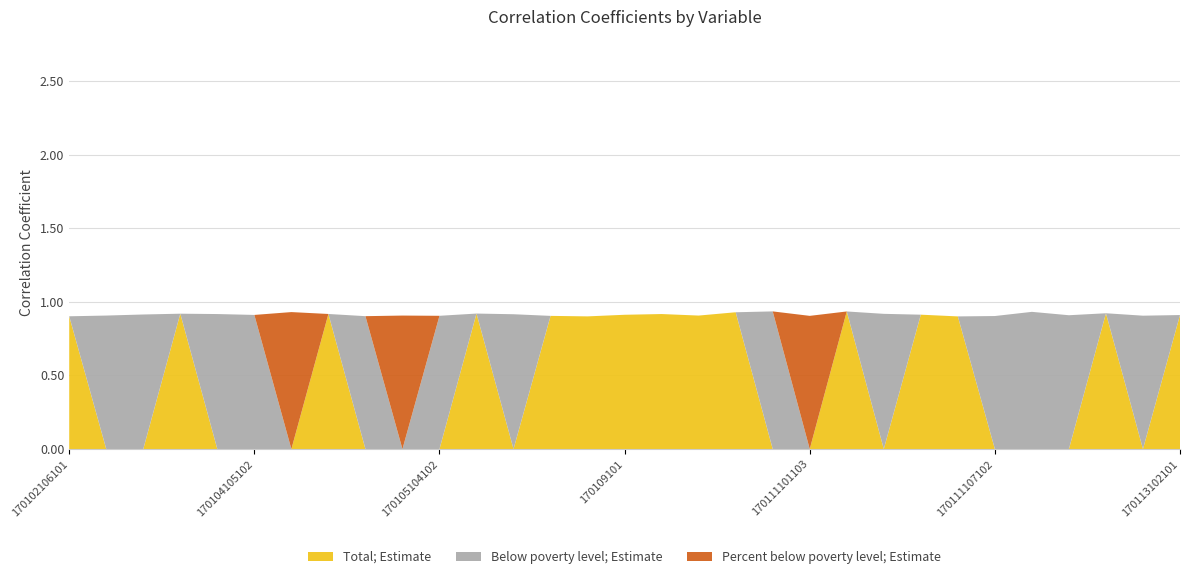

Reading left to right, what are all the values shown in this chart?

Total; Estimate: 0.9	0.0	0.0	0.9	0.0	0.0	0.0	0.9	0.0	0.0	0.0	0.9	0.0	0.9	0.9	0.9	0.9	0.9	0.9	0.0	0.0	0.9	0.0	0.9	0.9	0.0	0.0	0.0	0.9	0.0	0.9
Below poverty level; Estimate: 0.0	0.9	0.9	0.0	0.9	0.9	0.0	0.0	0.9	0.0	0.9	0.0	0.9	0.0	0.0	0.0	0.0	0.0	0.0	0.9	0.0	0.0	0.9	0.0	0.0	0.9	0.9	0.9	0.0	0.9	0.0
Percent below poverty level; Estimate: 0.0	0.0	0.0	0.0	0.0	0.0	0.9	0.0	0.0	0.9	0.0	0.0	0.0	0.0	0.0	0.0	0.0	0.0	0.0	0.0	0.9	0.0	0.0	0.0	0.0	0.0	0.0	0.0	0.0	0.0	0.0